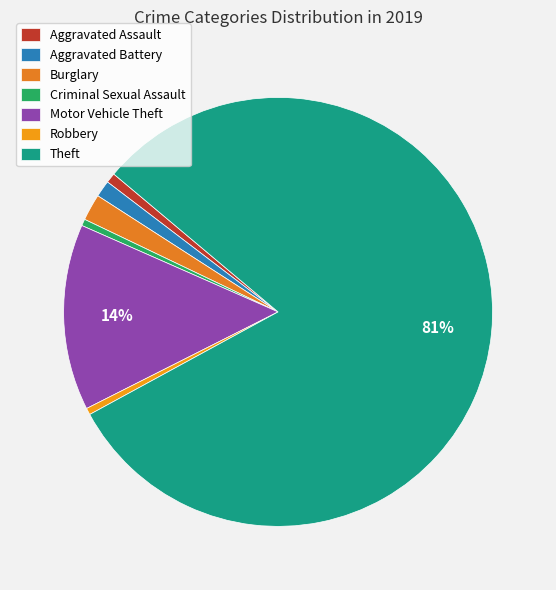

Do Motor Vehicle Theft and Criminal Sexual Assault together represent more than half of the pie?

No